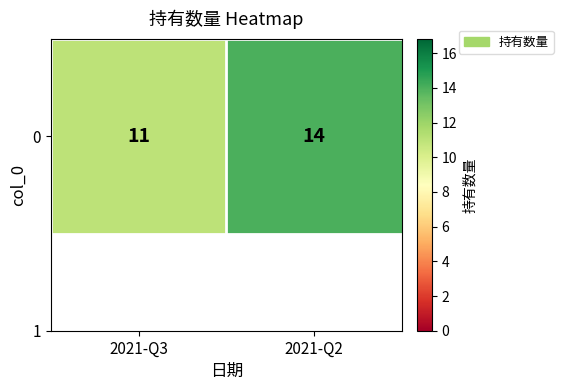

Count the number of data series in this chart.

1